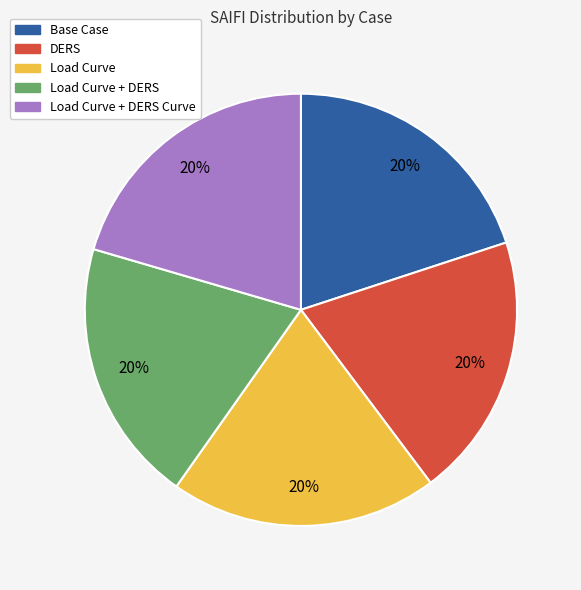

What percentage is the Base Case slice, to the nearest percent?

20%